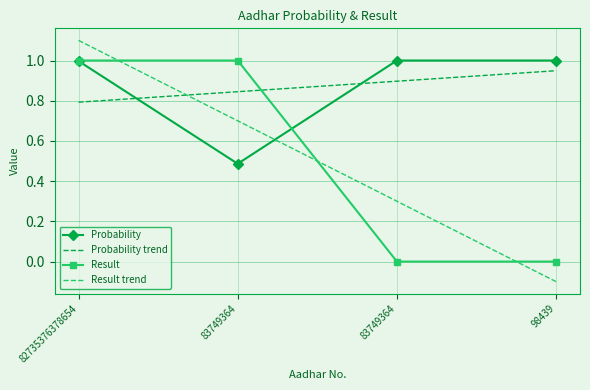

The value of Result at 83749364 is 1.3. True or false?

False